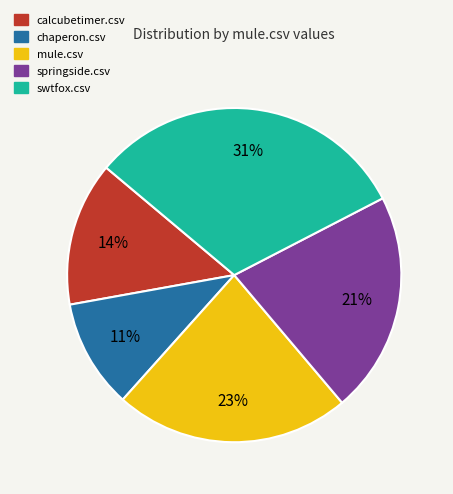

Which category has the biggest portion of the pie?

swtfox.csv